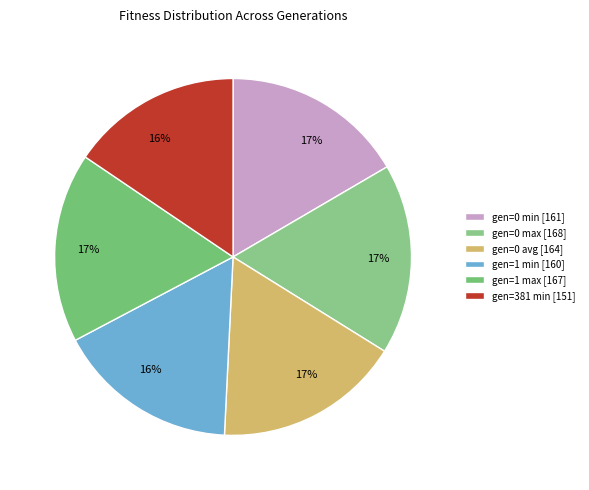

The gen=381 min slice represents 16% of the pie. True or false?

True